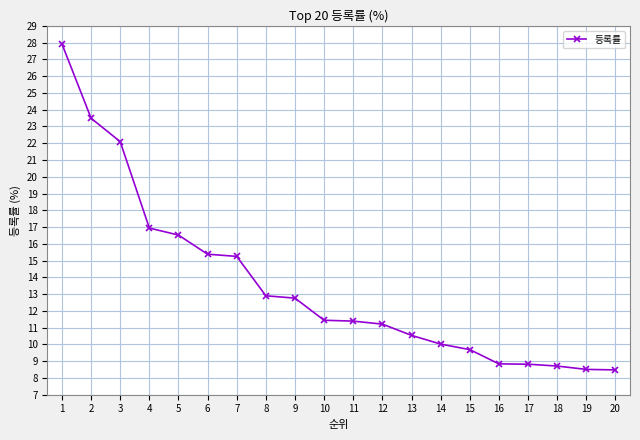

What is the maximum value shown in the chart?

27.9